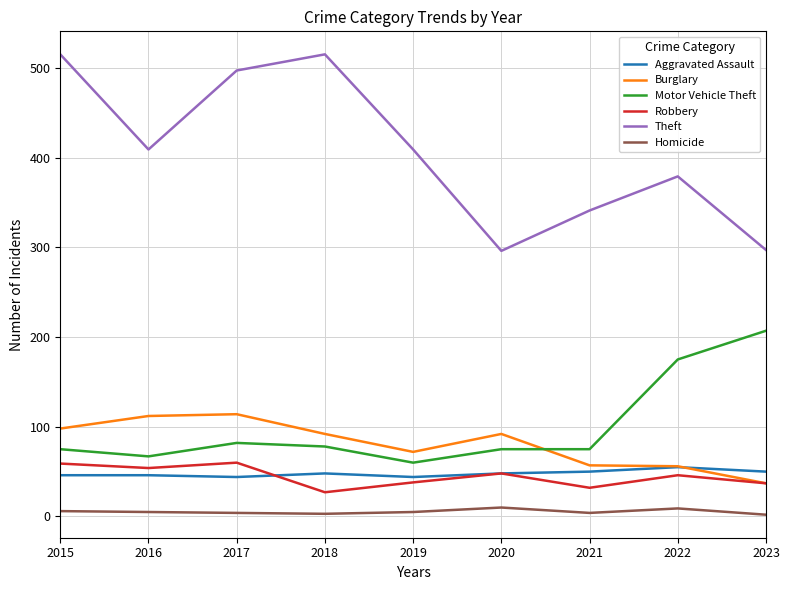

Is it true that Theft equals 515 at 2015?

True